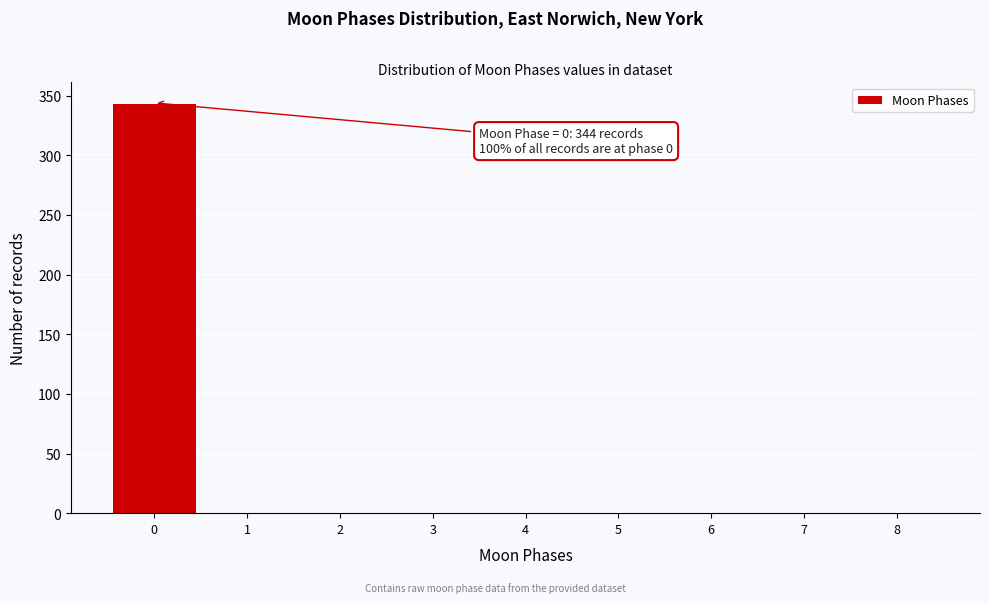

Which range on the x-axis has the tallest bar?

-0.5 to 0.5